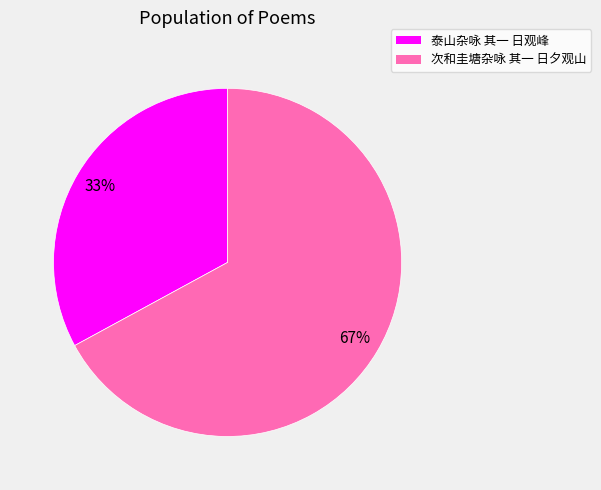

To the nearest percent, what portion does 次和圭塘杂咏 其一 日夕观山 represent?

67%